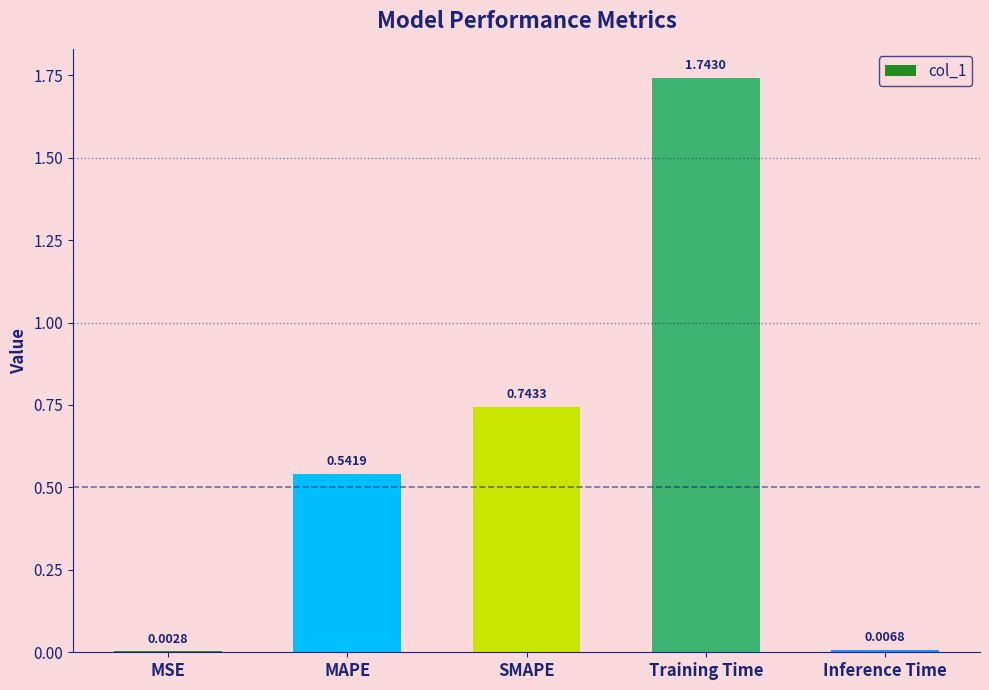

What is the sum of all values?

3.0